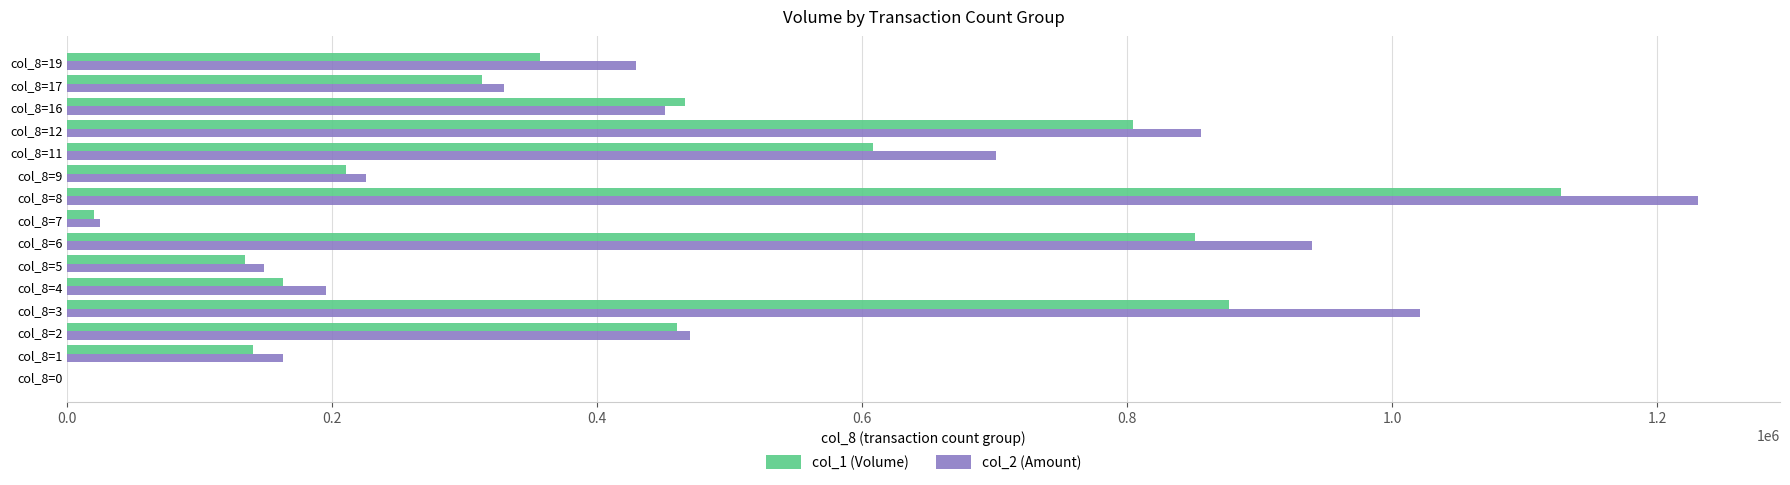

What are all the series names shown in the legend?

col_1 (Volume), col_2 (Amount)